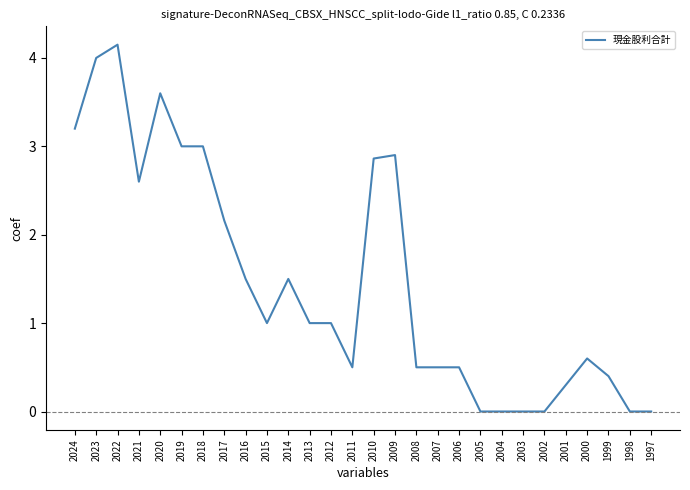

Is it true that the value at 2006 is 0.9?

False